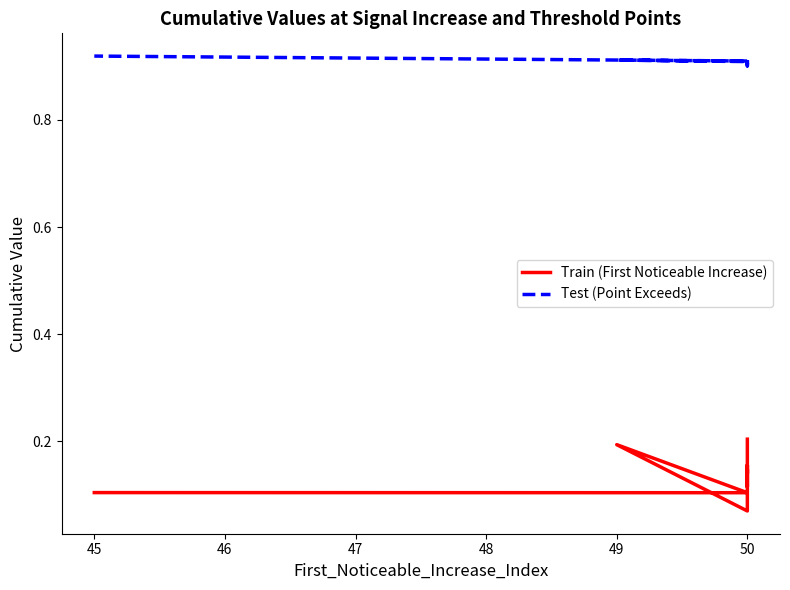

True or false: Test (Point Exceeds) has more than 2 interior local peaks.

True